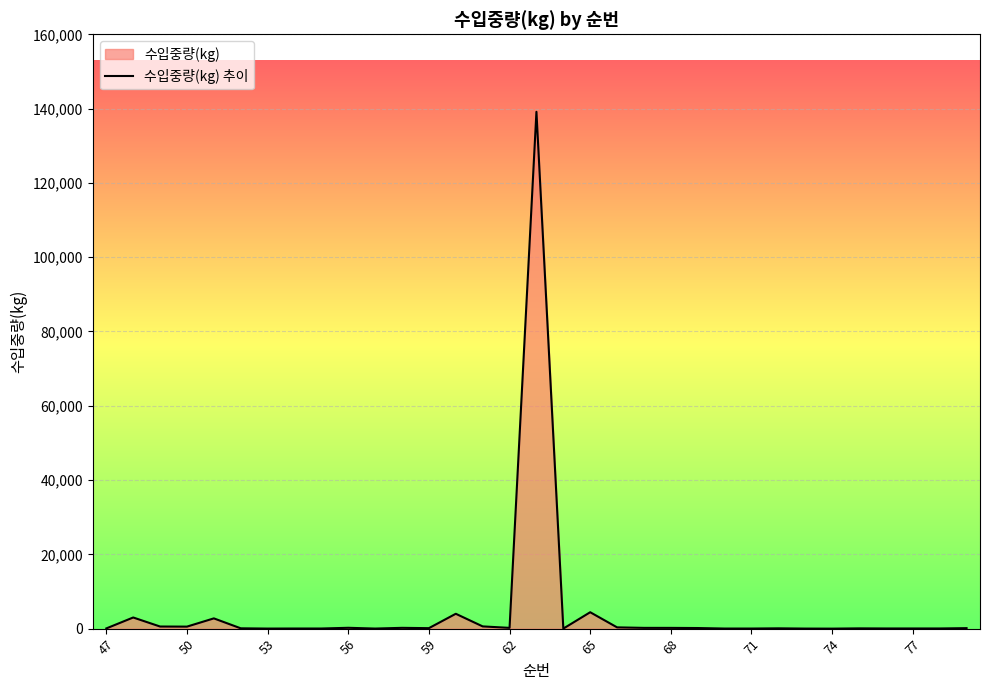

Count the number of categories in the chart.

33